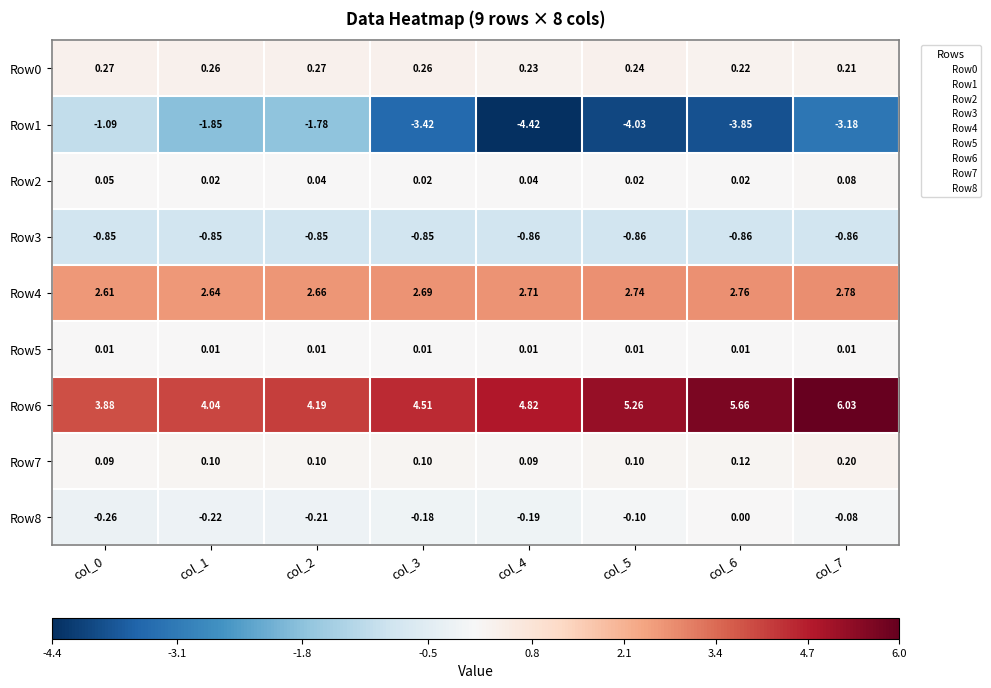

How many series are shown in this chart?

9